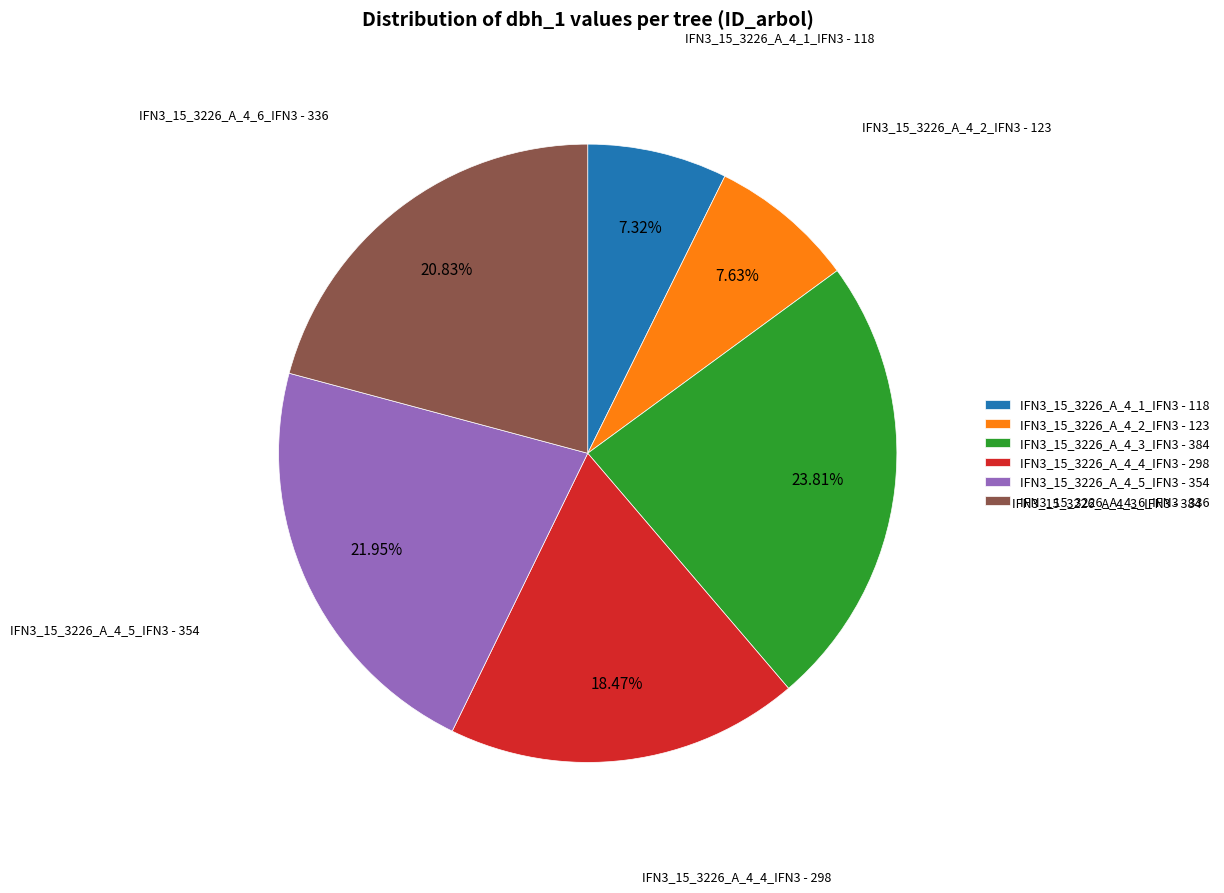

How many segments does this pie chart have?

6